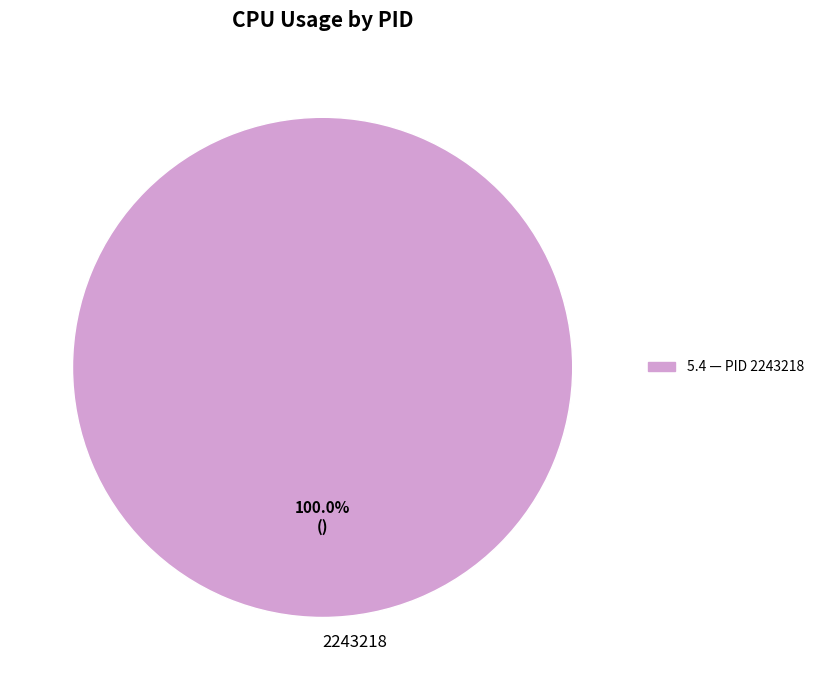

To the nearest percent, what percentage of the pie is 2243218?

100%